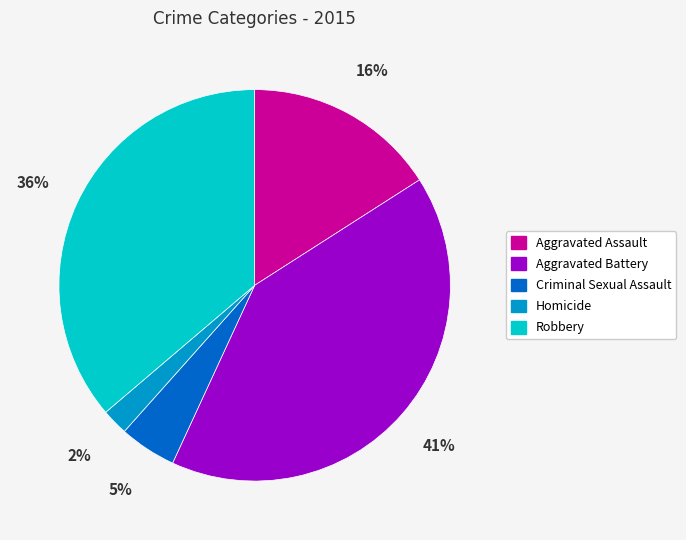

What percentage is the Aggravated Battery slice, to the nearest percent?

41%